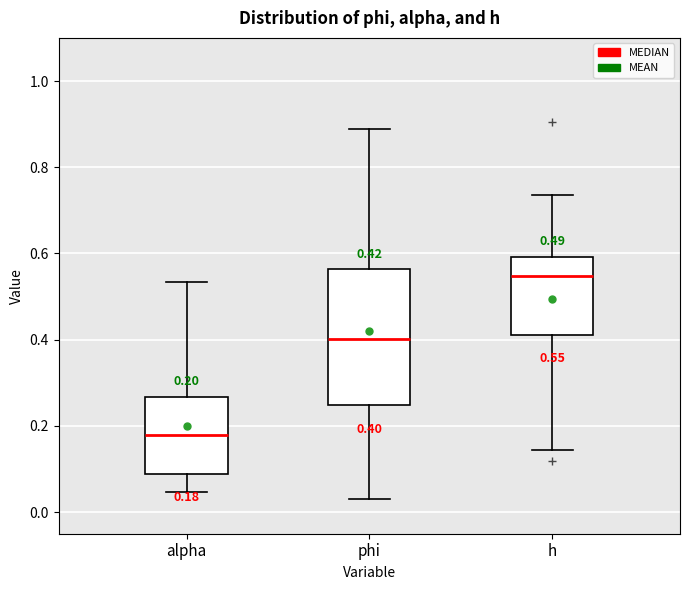

Which box's median line is the lowest?

alpha